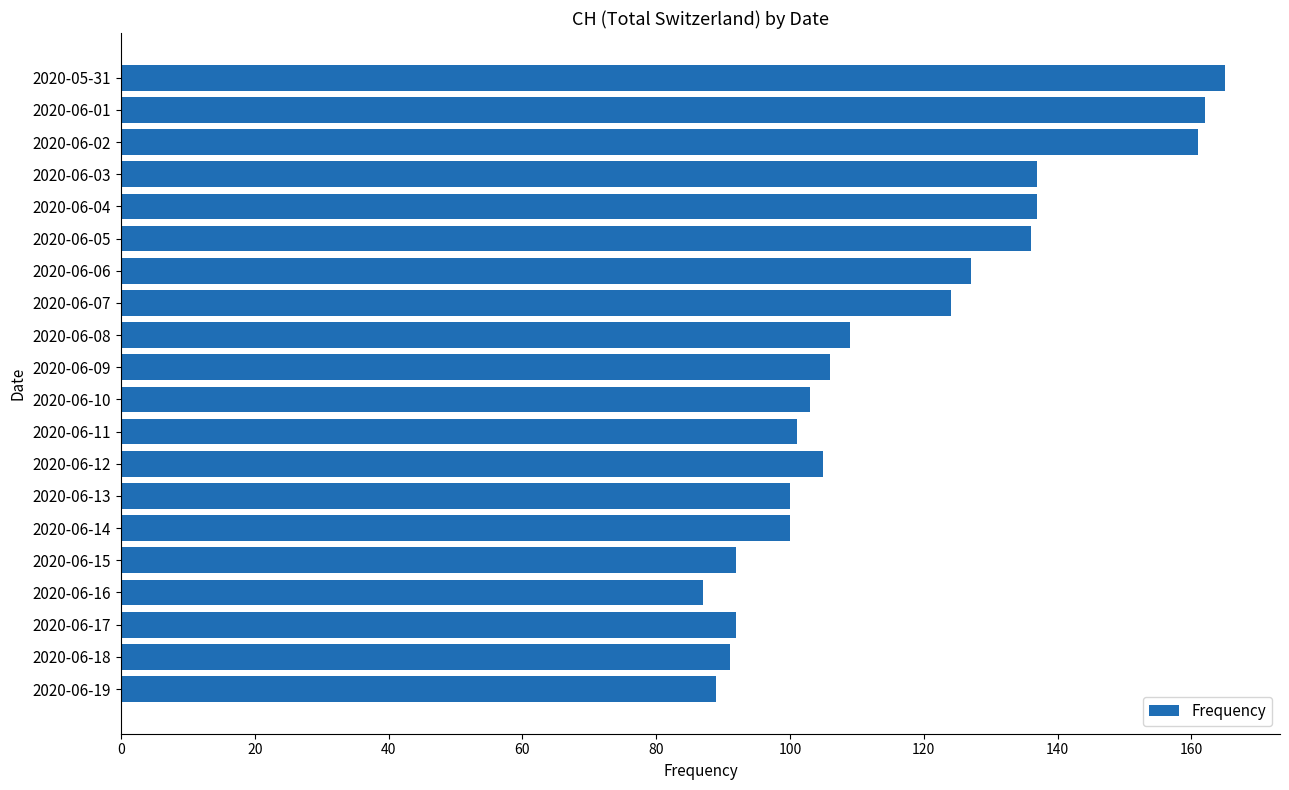

What is the sum of all values?

2324